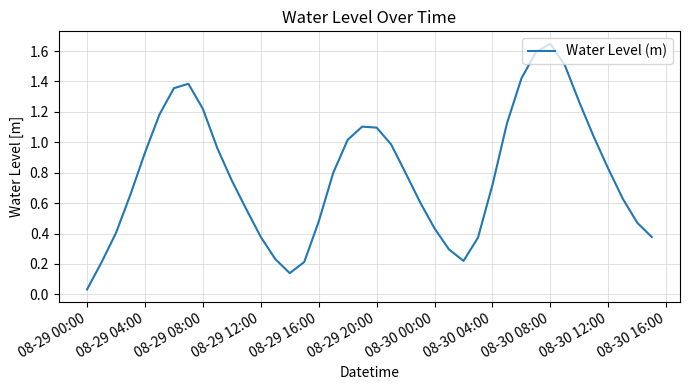

What is the value of the 8th point from the left?

1.4